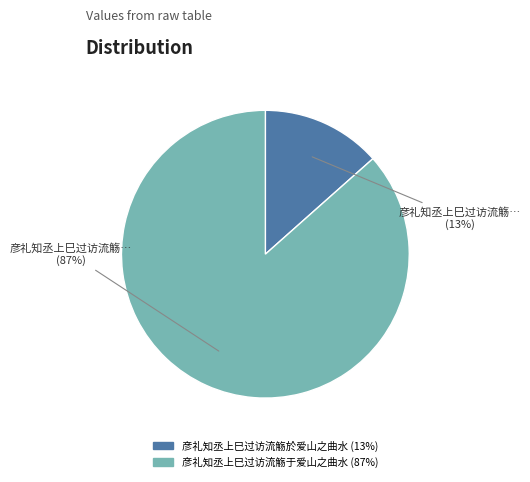

To the nearest percent, what portion does 彦礼知丞上巳过访流觞於爱山之曲水 represent?

13%